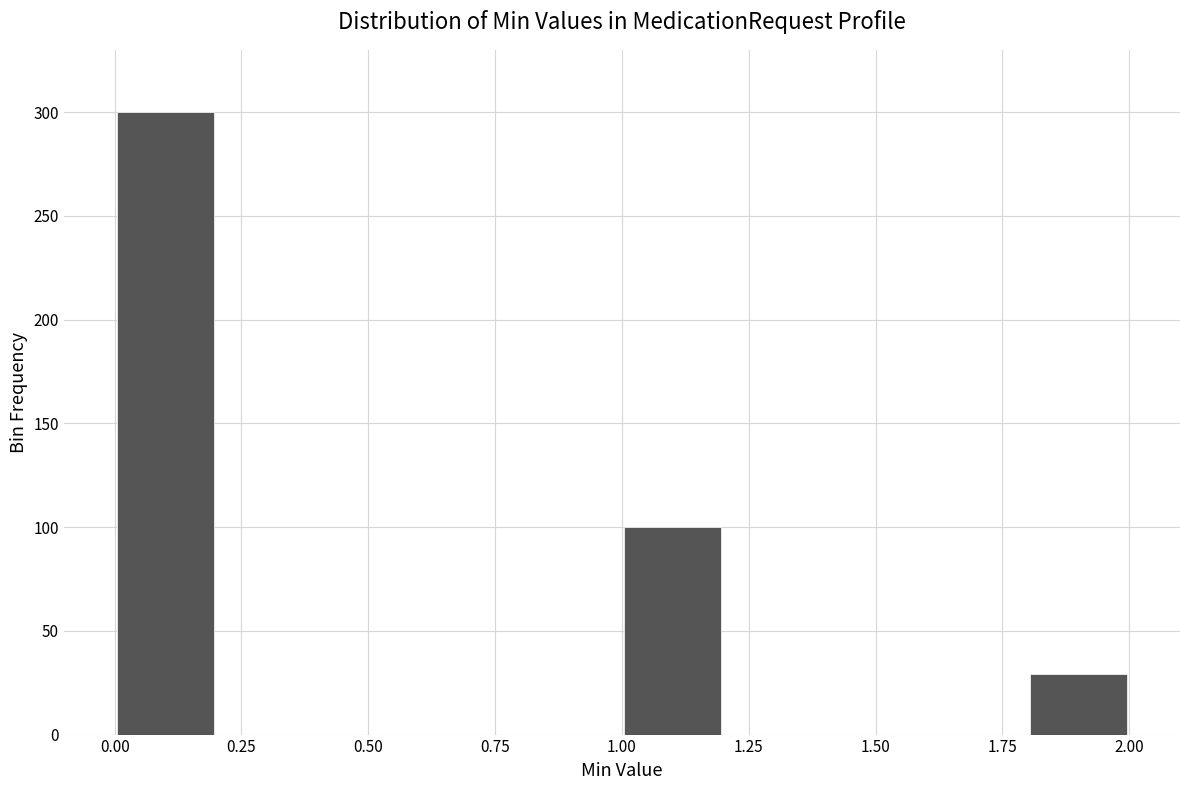

What is the height of the bar covering 1.0 to 1.2 on the x-axis? The values are not printed on the chart, so give them approximately, as read against the axis.

100